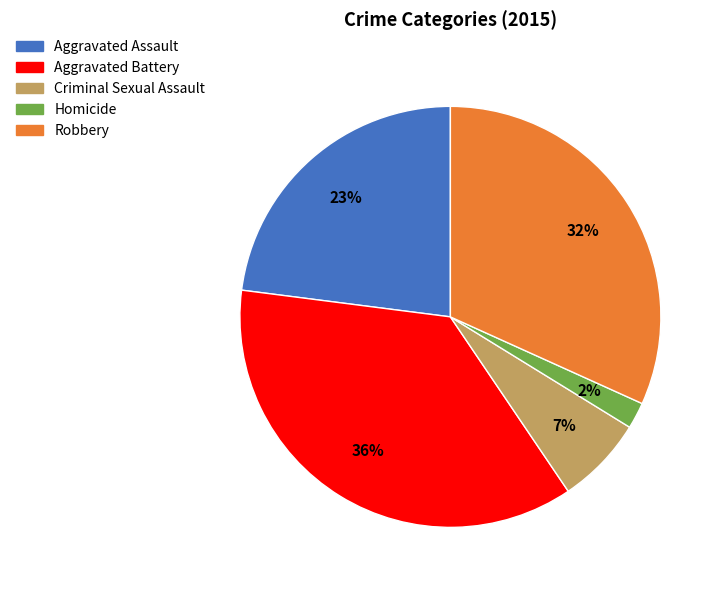

Which category has the smallest portion of the pie?

Homicide